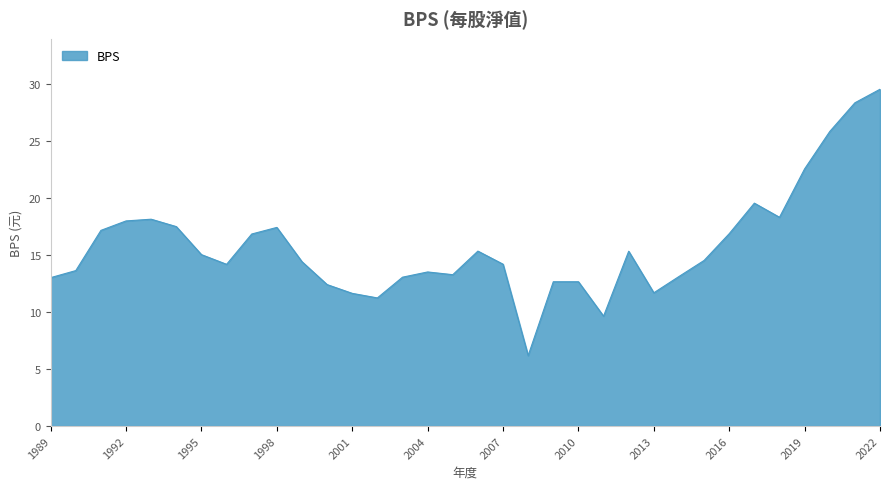

What is the minimum value shown in the chart?

6.2